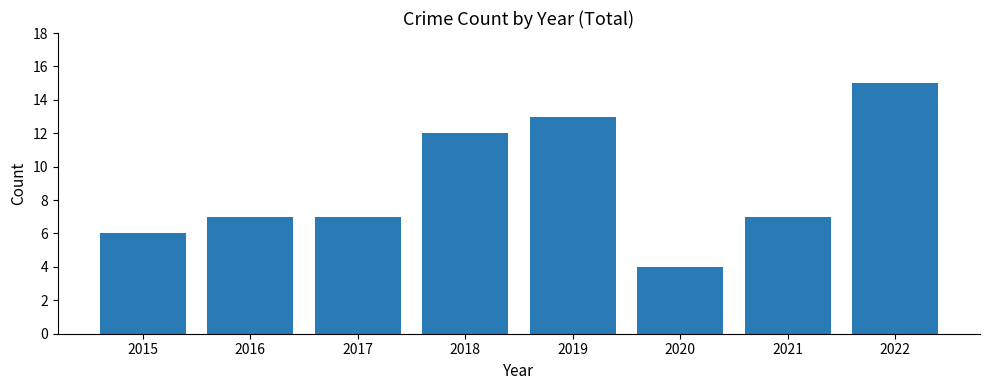

What is the ratio of the value at 2018 to the value at 2021?

1.7